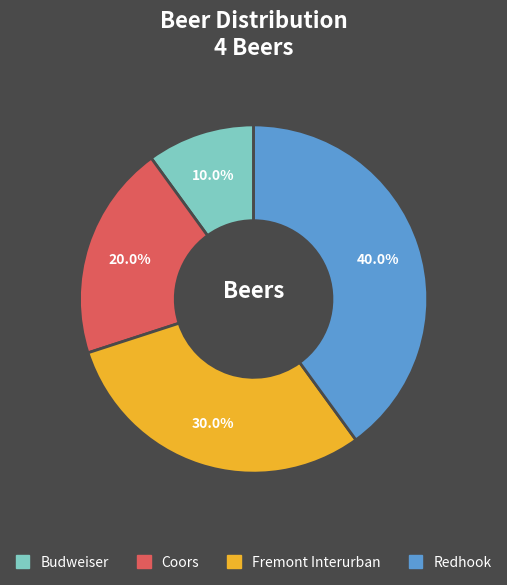

To the nearest percent, what percentage of the pie is Coors?

20%